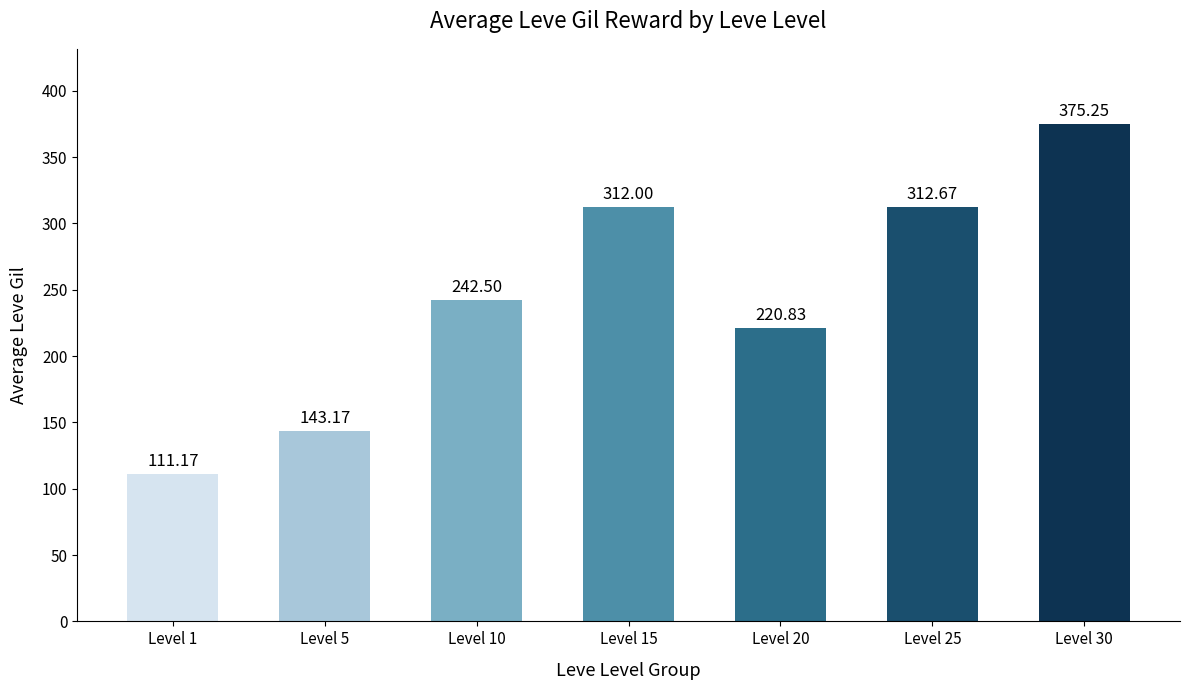

What is the difference between the second highest and second lowest values?

169.5